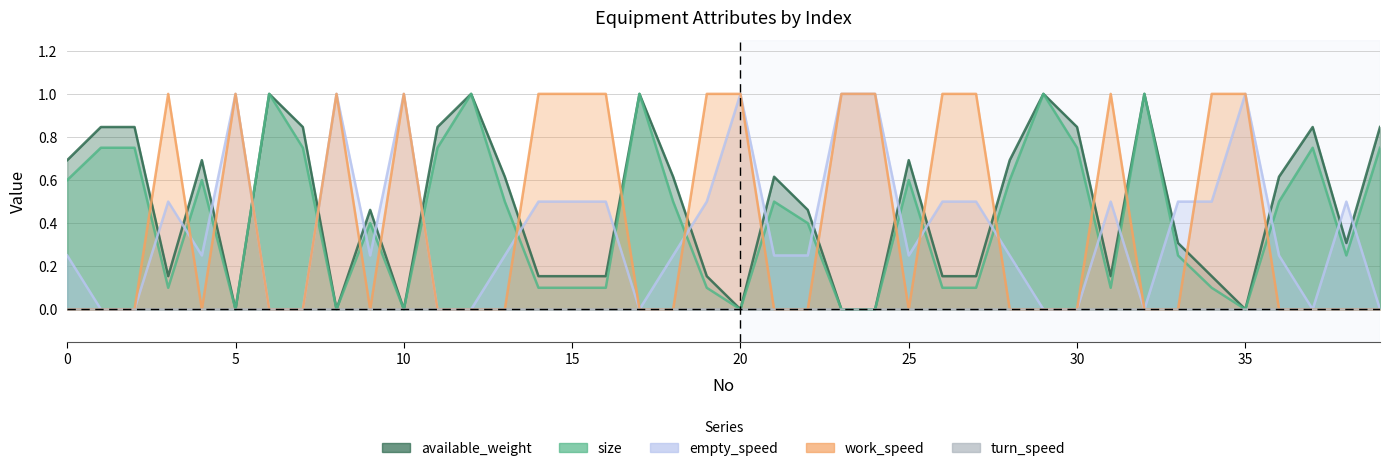

At which category does available_weight reach its first local peak?

4